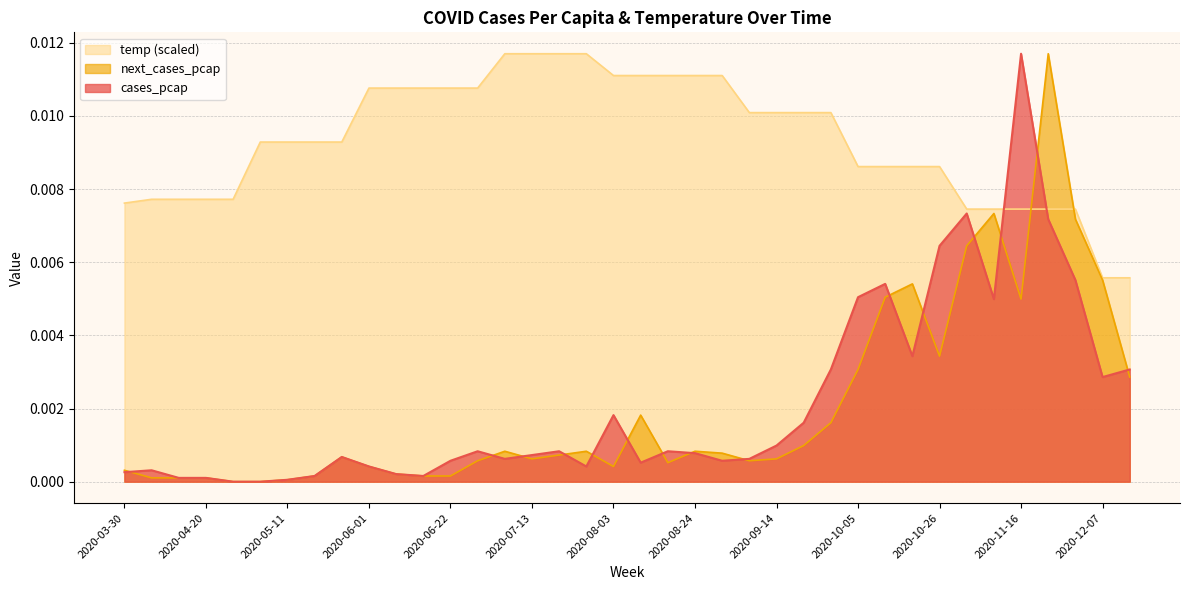

True or false: cases_pcap has more than 1 interior local peaks.

True